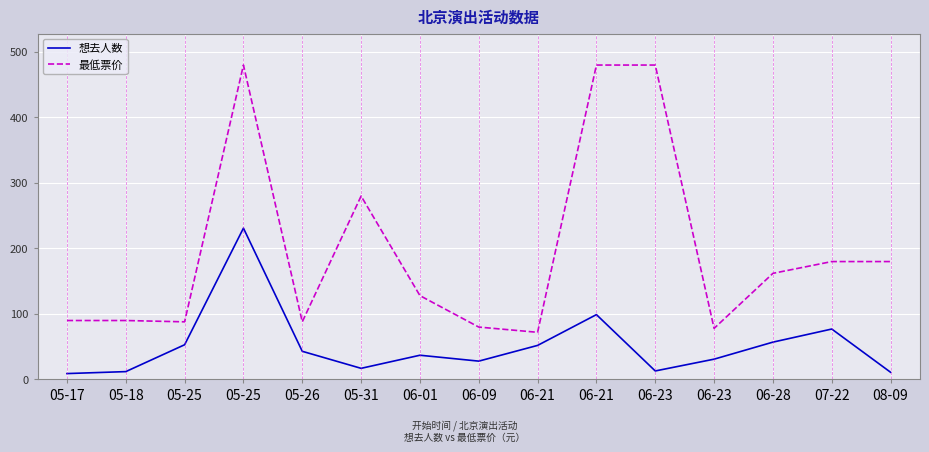

What is the average value of the 想去人数 series?

51